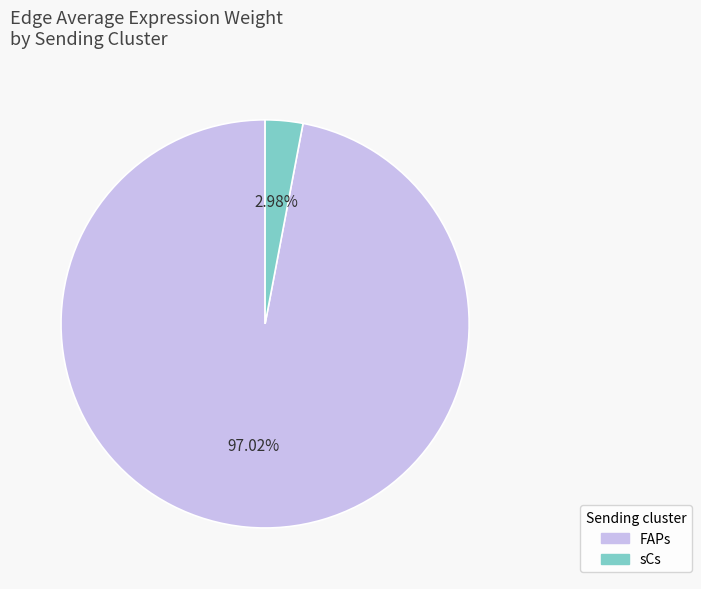

Is there a majority slice in this chart?

Yes